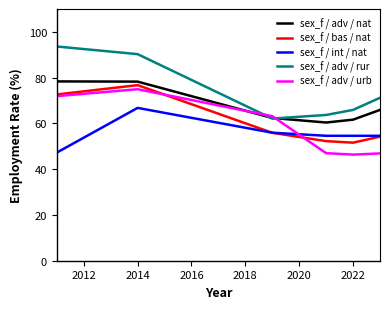

True or false: sex_f / adv / rur and sex_f / bas / nat intersect in this chart.

False